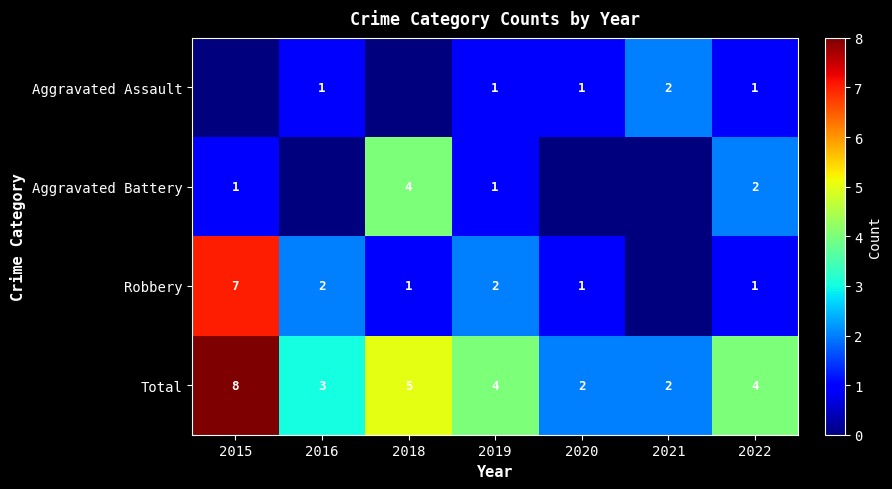

What is the sum of the Total values at 2020 and 2016?

5